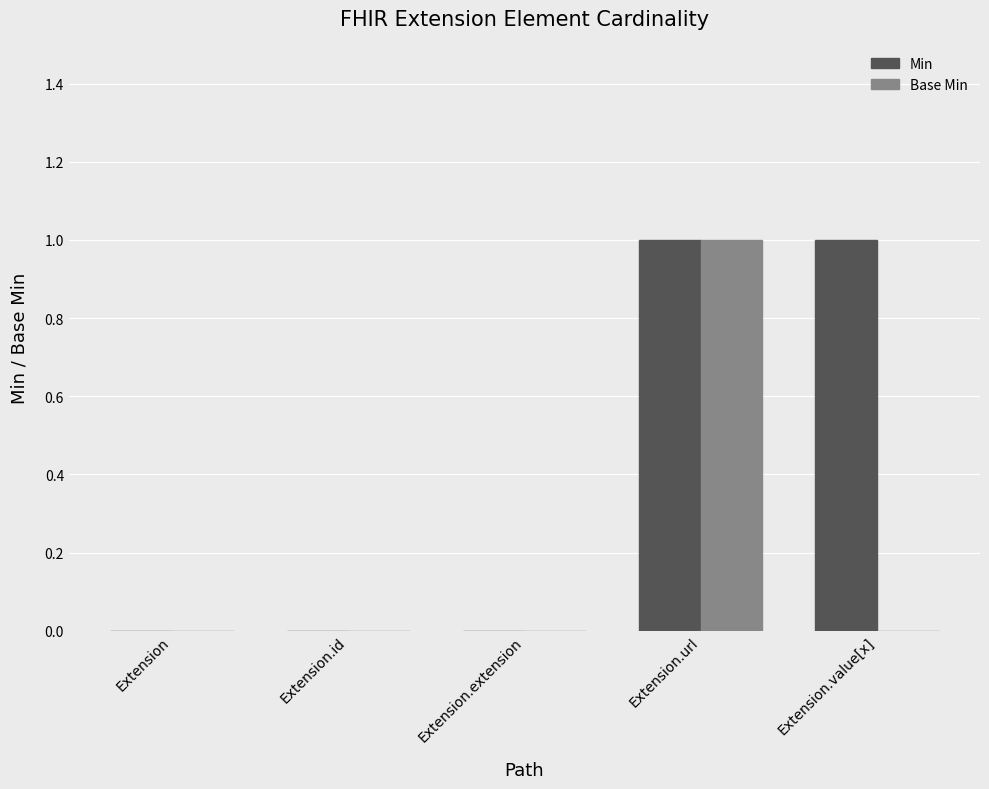

How many groups of bars are there?

5